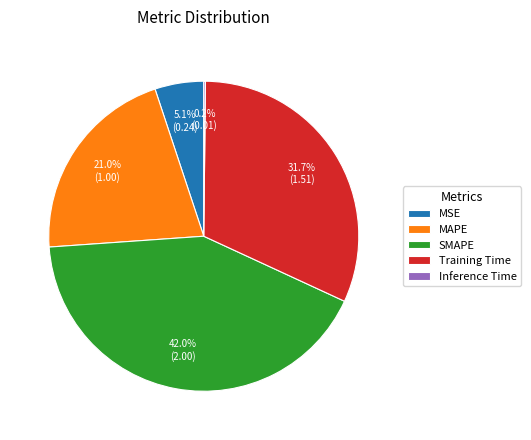

What is the largest slice in the pie chart?

SMAPE